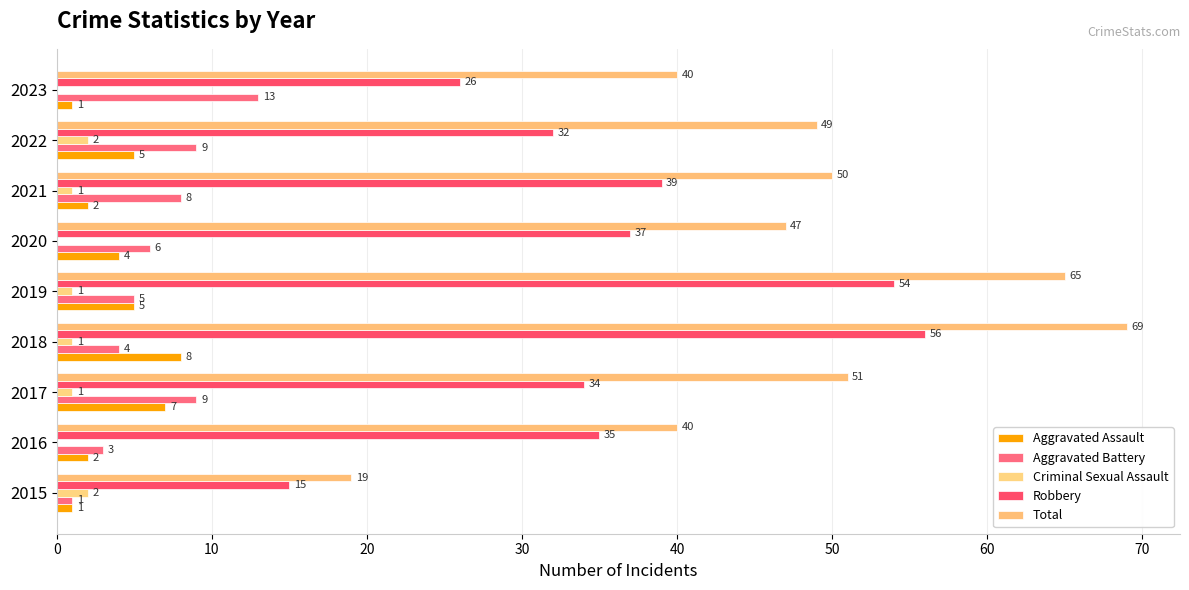

What is the value of the Total bar at the 2nd from the left?

40